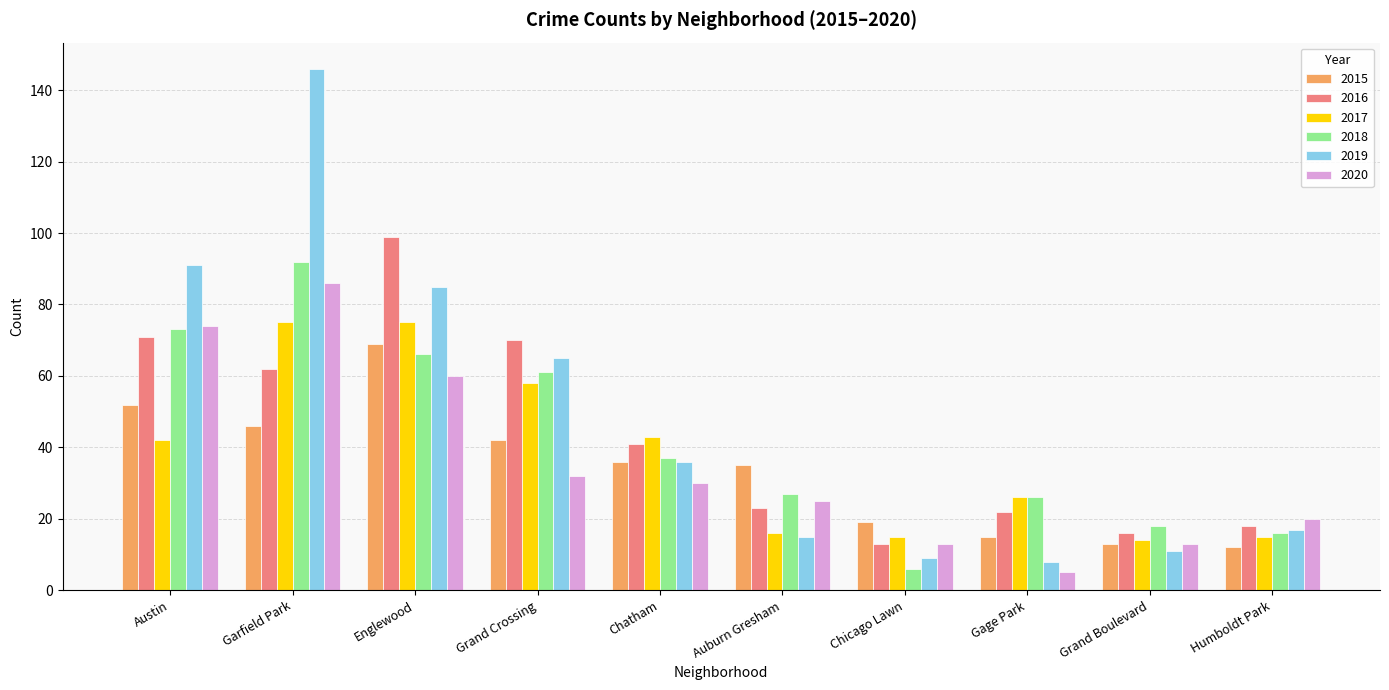

Count the number of categories in the chart.

10